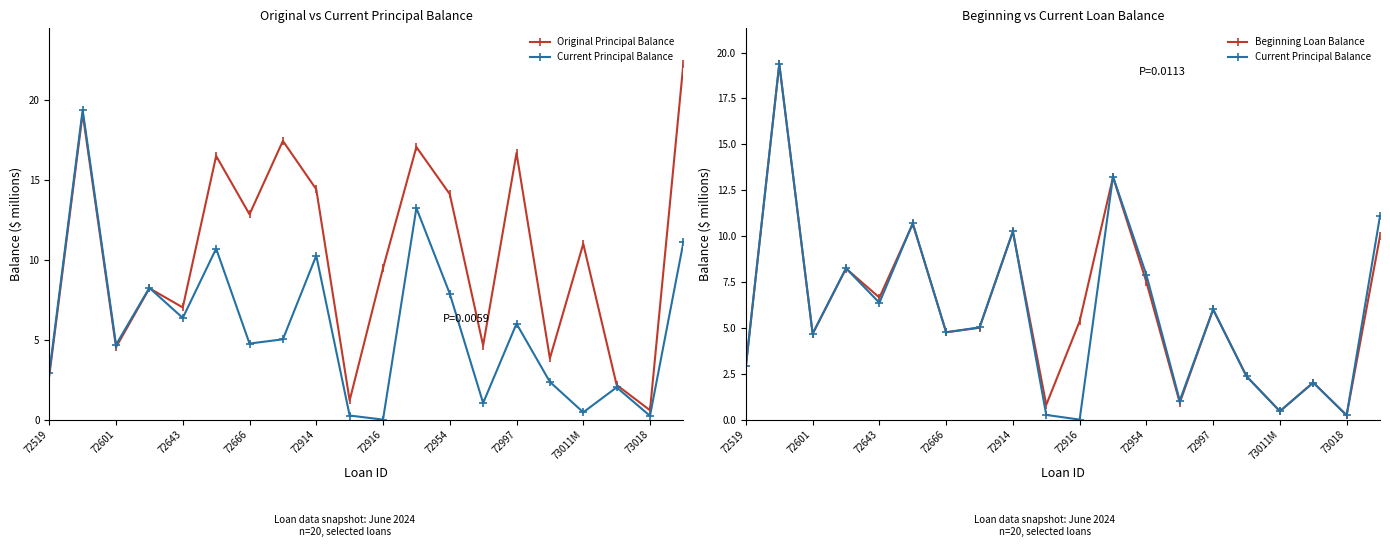

Is this an area chart (filled region under the line)?

No